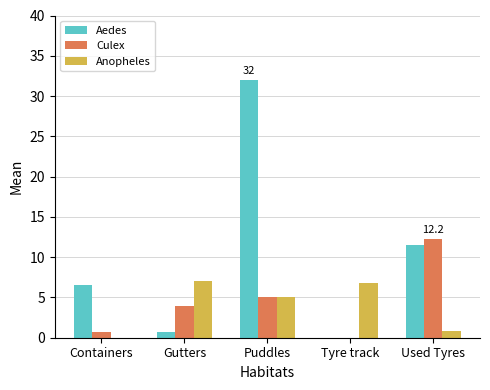

At which category is the sum across all series the highest?

Puddles